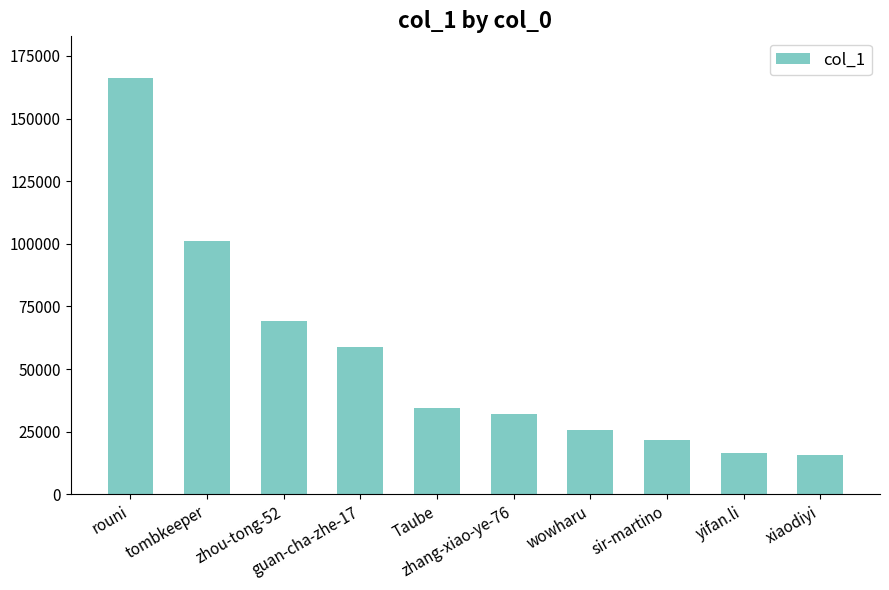

What is the label of the 4th bar from the right?

wowharu